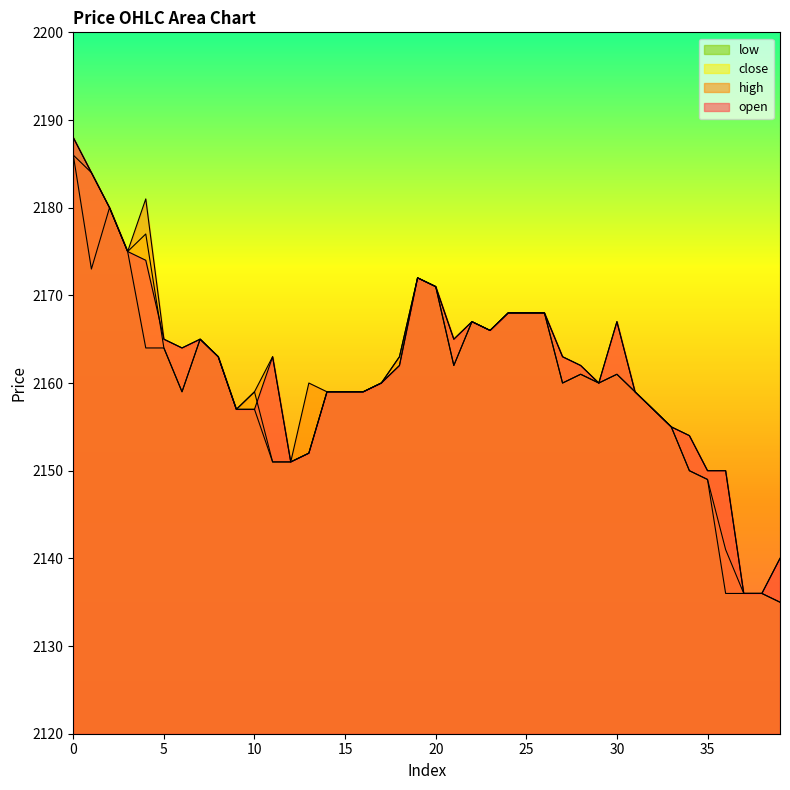

Reading left to right, extract all data points from this chart.

open: 2188	2184	2180	2175	2174	2165	2164	2165	2163	2157	2157	2163	2151	2152	2159	2159	2159	2160	2162	2172	2171	2165	2167	2166	2168	2168	2168	2163	2162	2160	2167	2159	2157	2155	2154	2150	2150	2136	2136	2140
high: 2188	2184	2180	2175	2181	2165	2164	2165	2163	2157	2159	2163	2151	2160	2159	2159	2159	2160	2163	2172	2171	2165	2167	2166	2168	2168	2168	2163	2162	2160	2167	2159	2157	2155	2154	2150	2150	2136	2136	2140
close: 2186	2184	2180	2175	2177	2164	2159	2165	2163	2157	2159	2151	2151	2152	2159	2159	2159	2160	2163	2172	2171	2162	2167	2166	2168	2168	2168	2160	2161	2160	2161	2159	2157	2155	2150	2149	2141	2136	2136	2135
low: 2186	2173	2180	2175	2164	2164	2159	2165	2163	2157	2157	2151	2151	2152	2159	2159	2159	2160	2162	2172	2171	2162	2167	2166	2168	2168	2168	2160	2161	2160	2161	2159	2157	2155	2150	2149	2136	2136	2136	2135